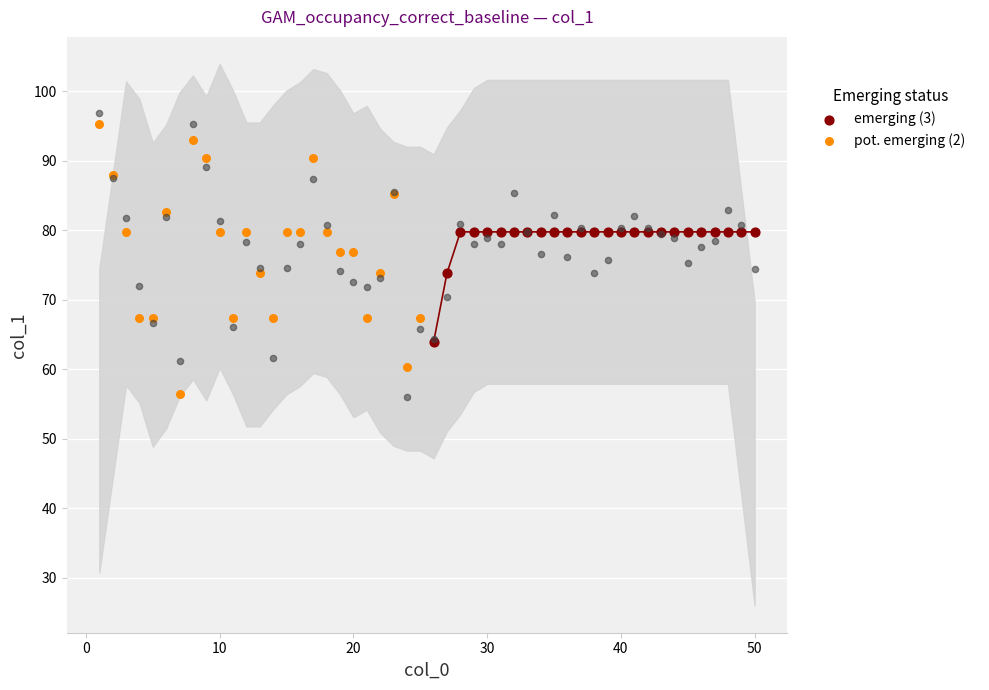

Which series contains the lowest Y value?

pot. emerging (2)